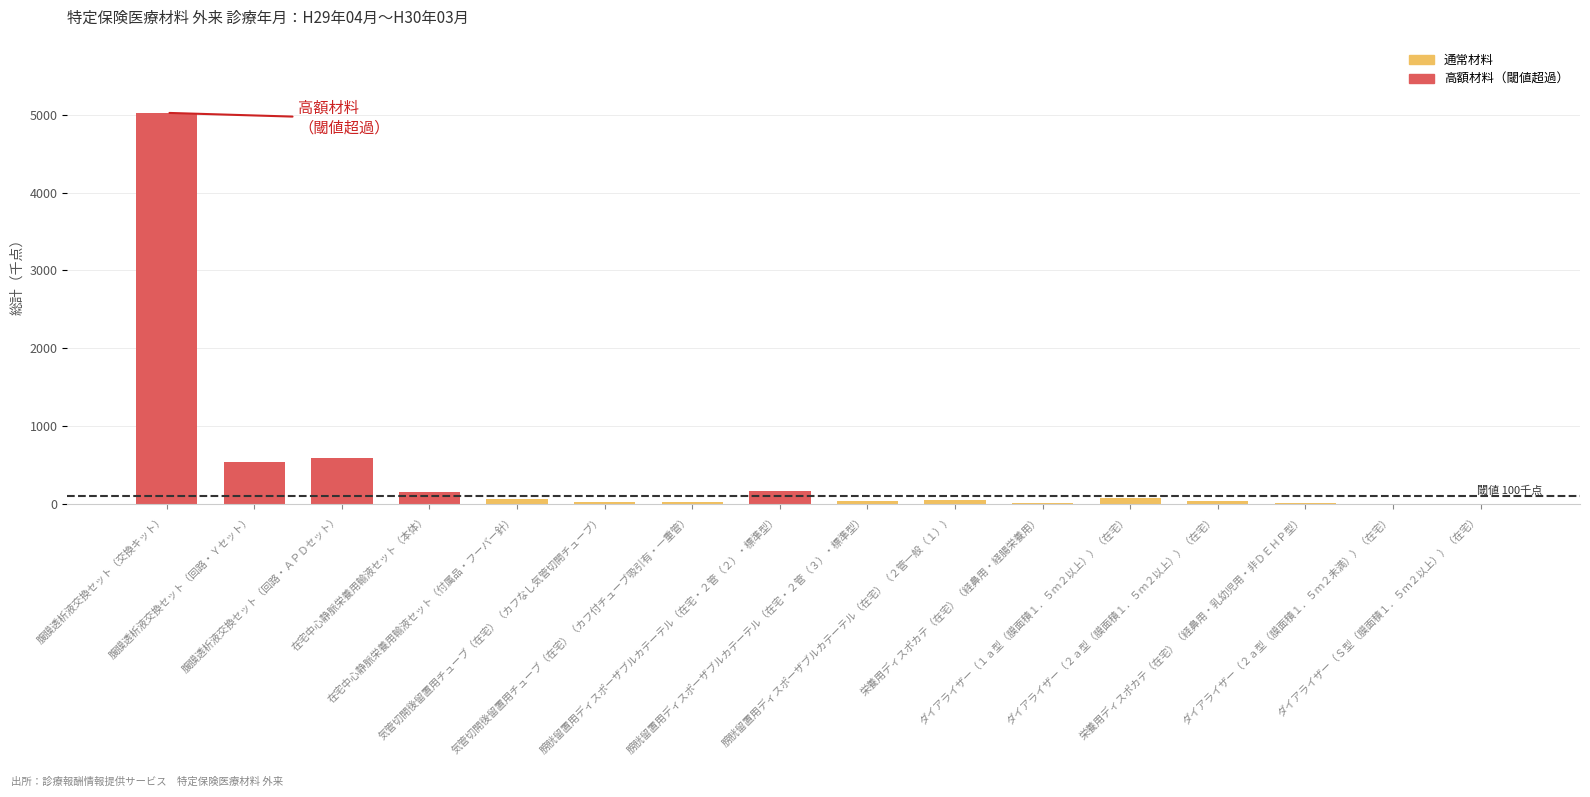

The chart shows a value of 13.6 at 栄養用ディスポカテ（在宅）（経鼻用・経腸栄養用）. True or false?

True